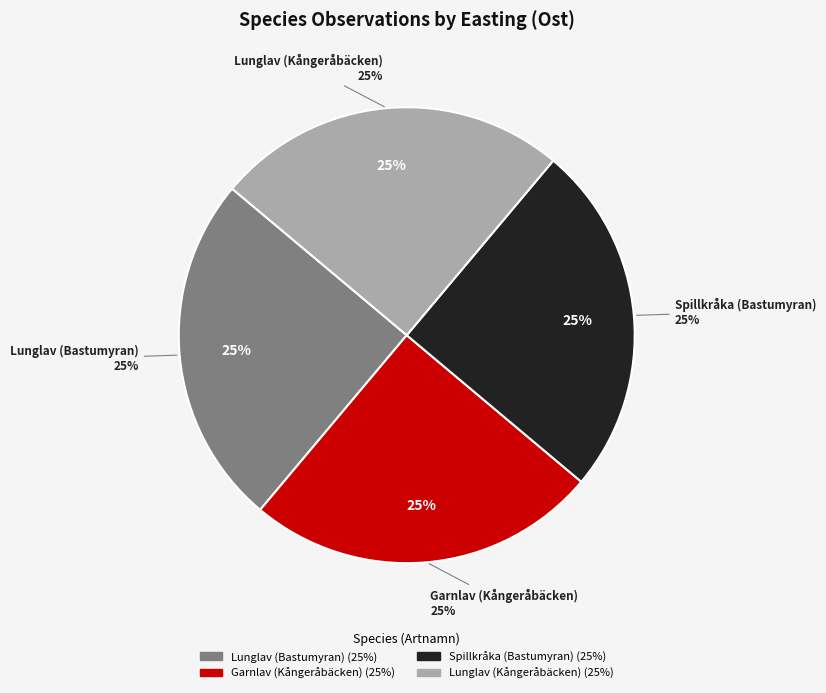

Combined, what portion of the pie is Lunglav (Bastumyran) and Lunglav (Kångeråbäcken)?

50.0%